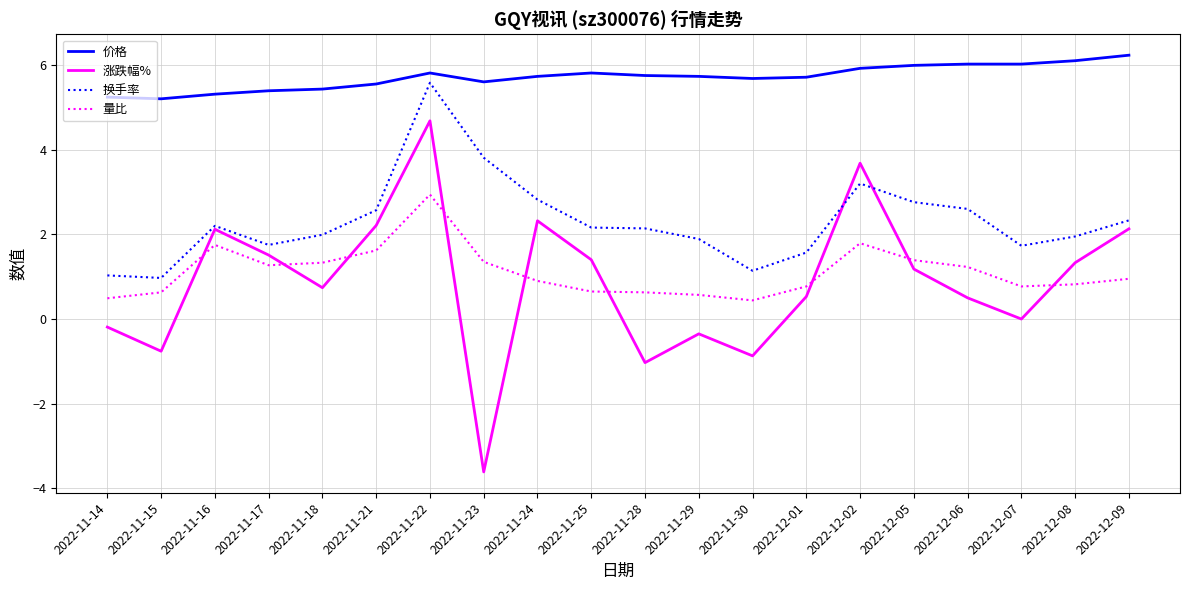

The value of 涨跌幅% at 2022-12-09 is 0.5. True or false?

False